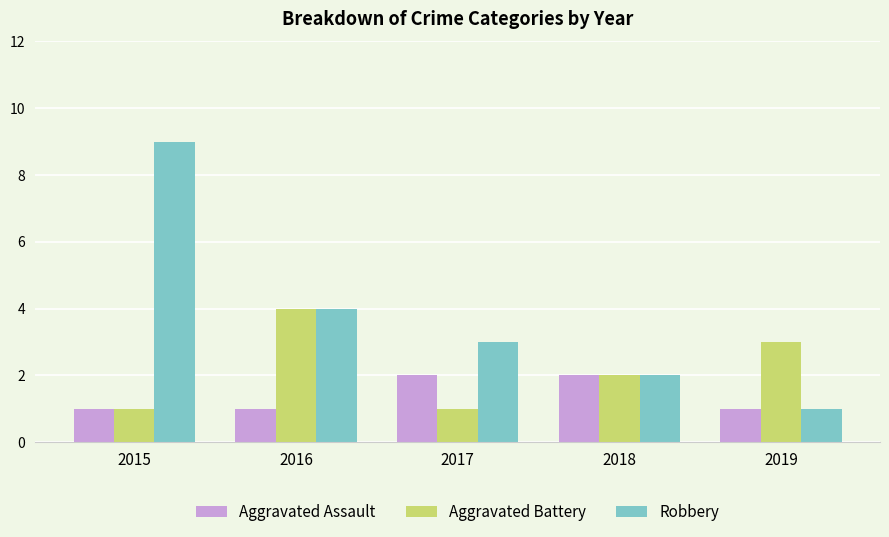

Reading right to left, extract all data points from this chart.

Aggravated Assault: 2019=1	2018=2	2017=2	2016=1	2015=1
Aggravated Battery: 2019=3	2018=2	2017=1	2016=4	2015=1
Robbery: 2019=1	2018=2	2017=3	2016=4	2015=9